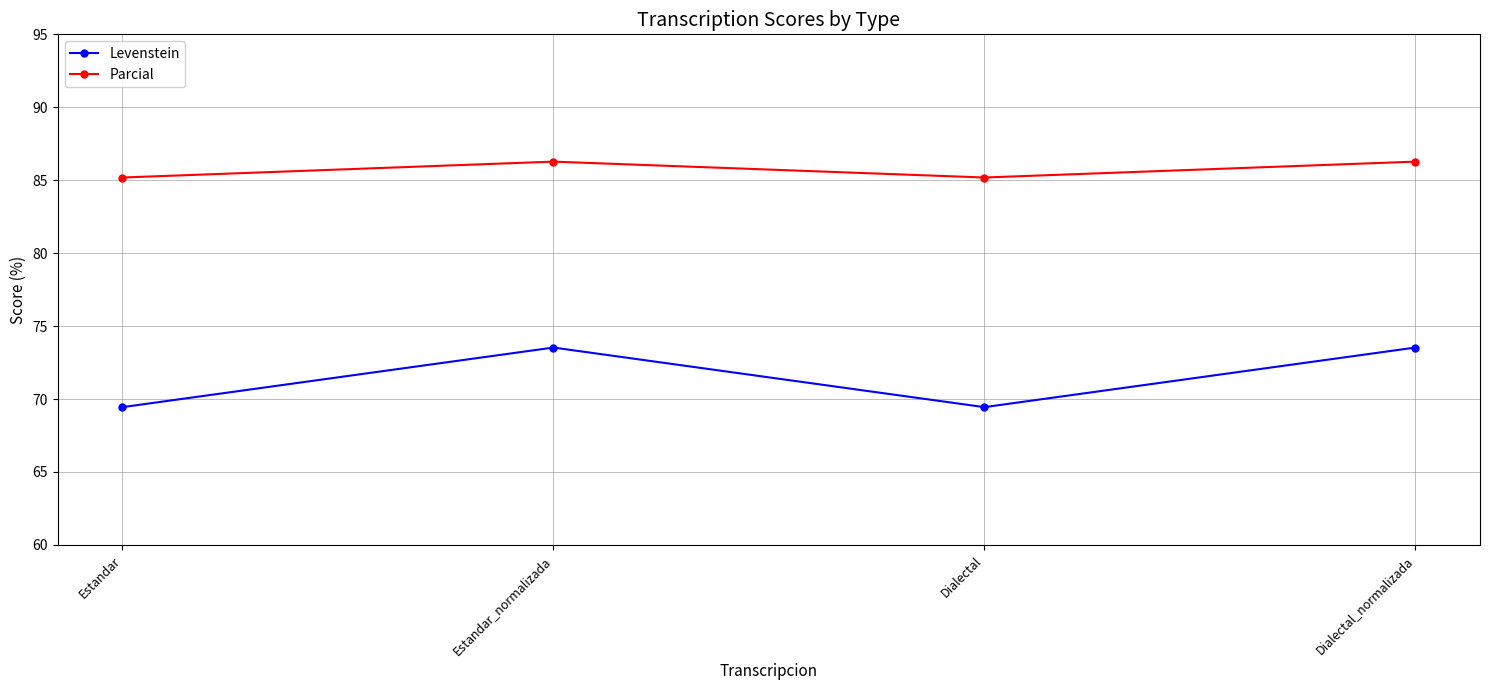

List the series in order of their peak value, highest first.

Parcial, Levenstein